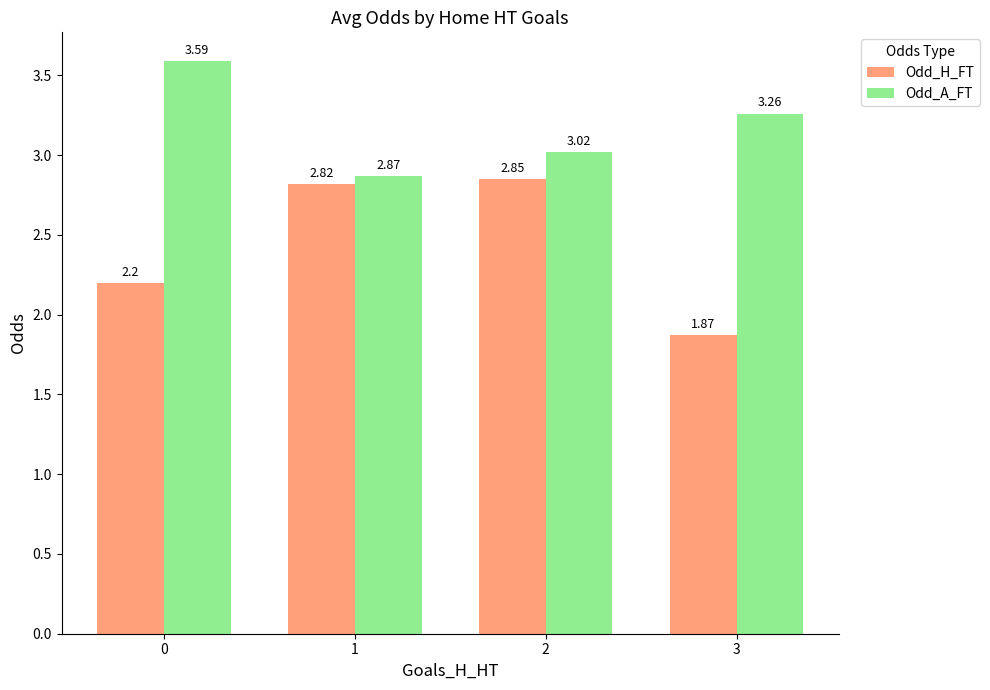

What is the difference between the highest and lowest values at 3?

1.4